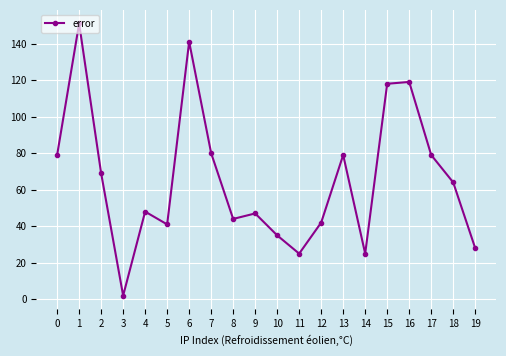

What is the average value?

66